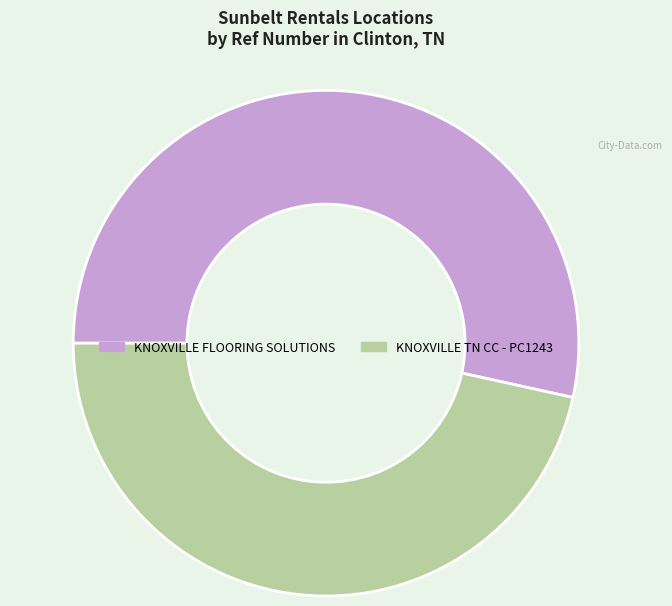

Between KNOXVILLE TN CC - PC1243 and KNOXVILLE FLOORING SOLUTIONS, which is larger?

KNOXVILLE FLOORING SOLUTIONS